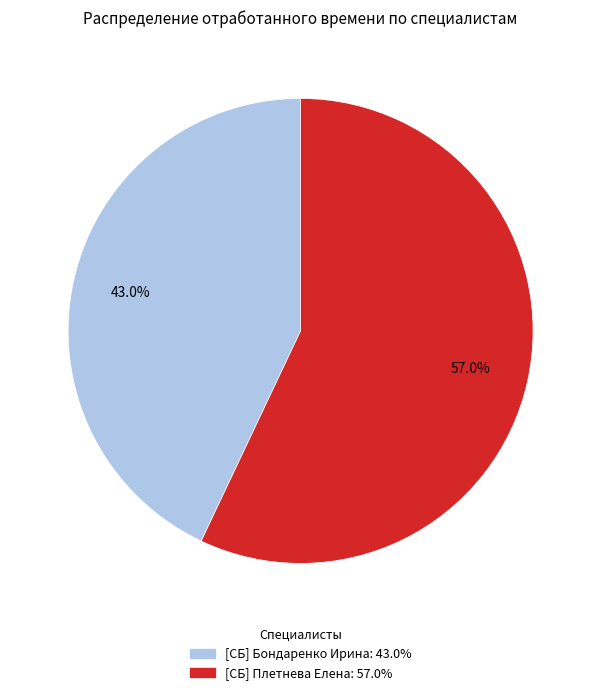

Which slice is the largest?

[СБ] Плетнева Елена